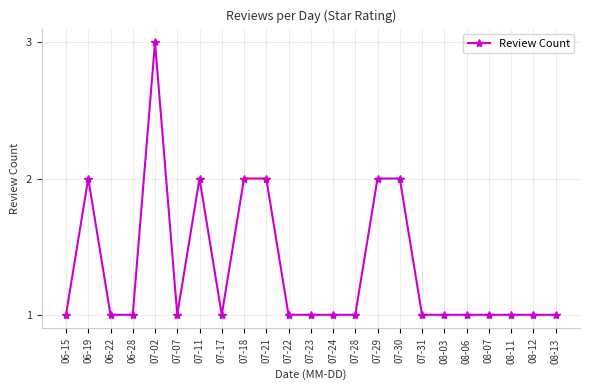

Reading left to right, list all the values displayed in this chart.

06-15=1	06-19=2	06-22=1	06-28=1	07-02=3	07-07=1	07-11=2	07-17=1	07-18=2	07-21=2	07-22=1	07-23=1	07-24=1	07-28=1	07-29=2	07-30=2	07-31=1	08-03=1	08-06=1	08-07=1	08-11=1	08-12=1	08-13=1